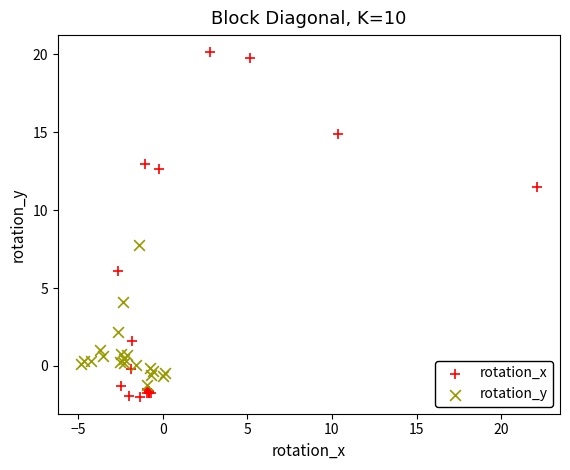

What are all the series names shown in the legend?

rotation_x, rotation_y